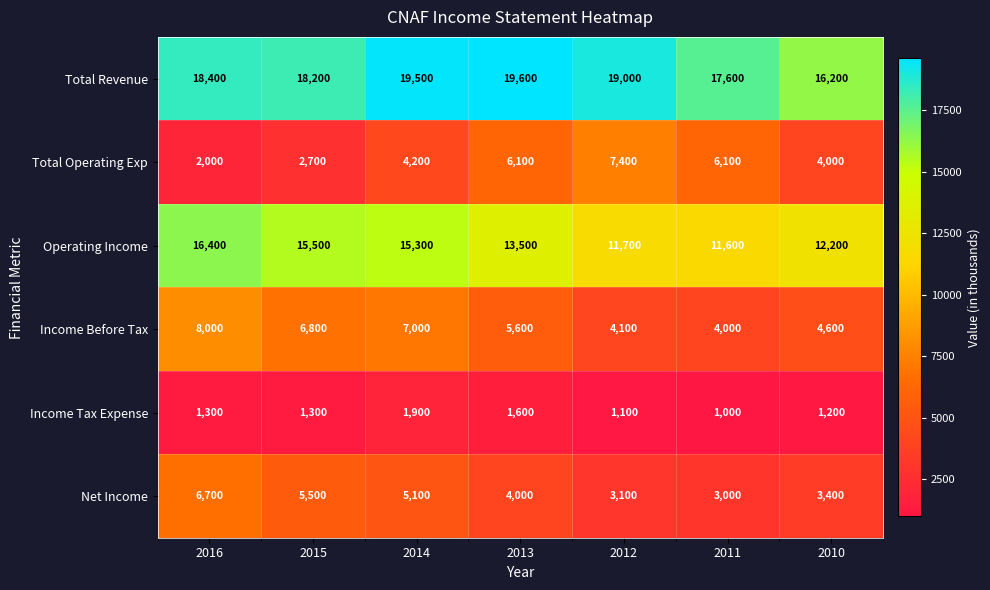

How many data points does each series have?

7